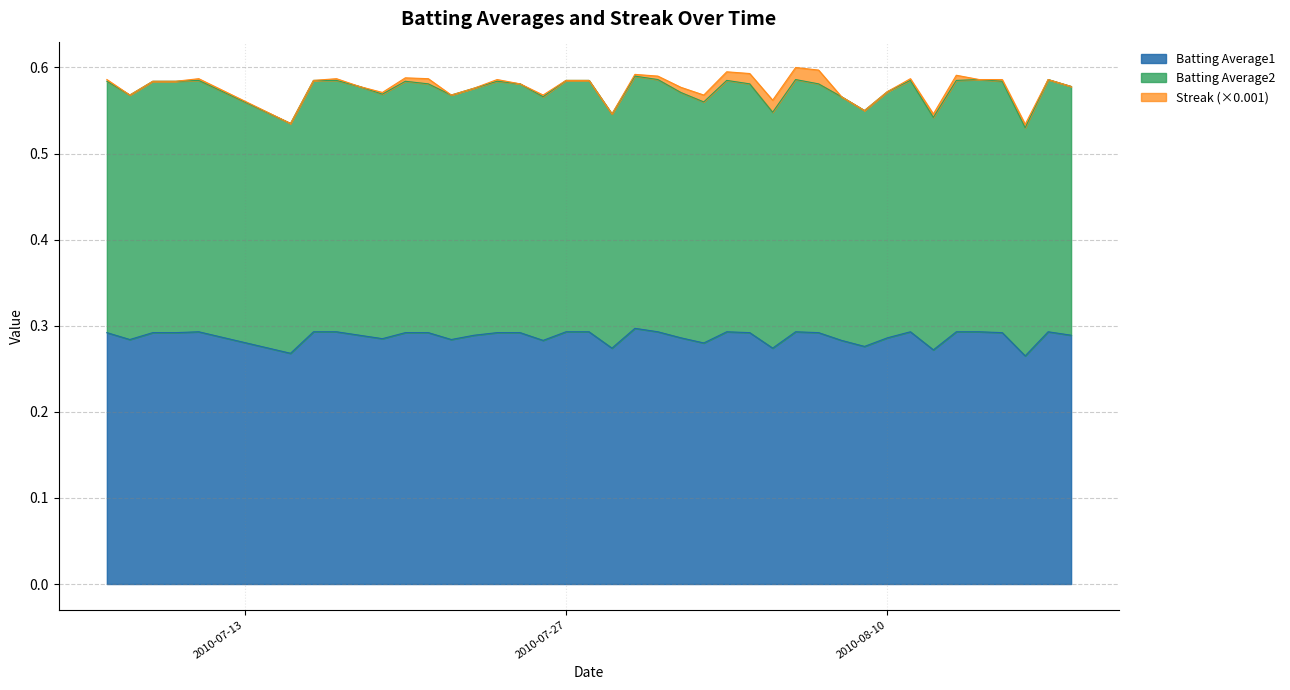

True or false: Batting Average2 and Batting Average1 cross at least once.

False